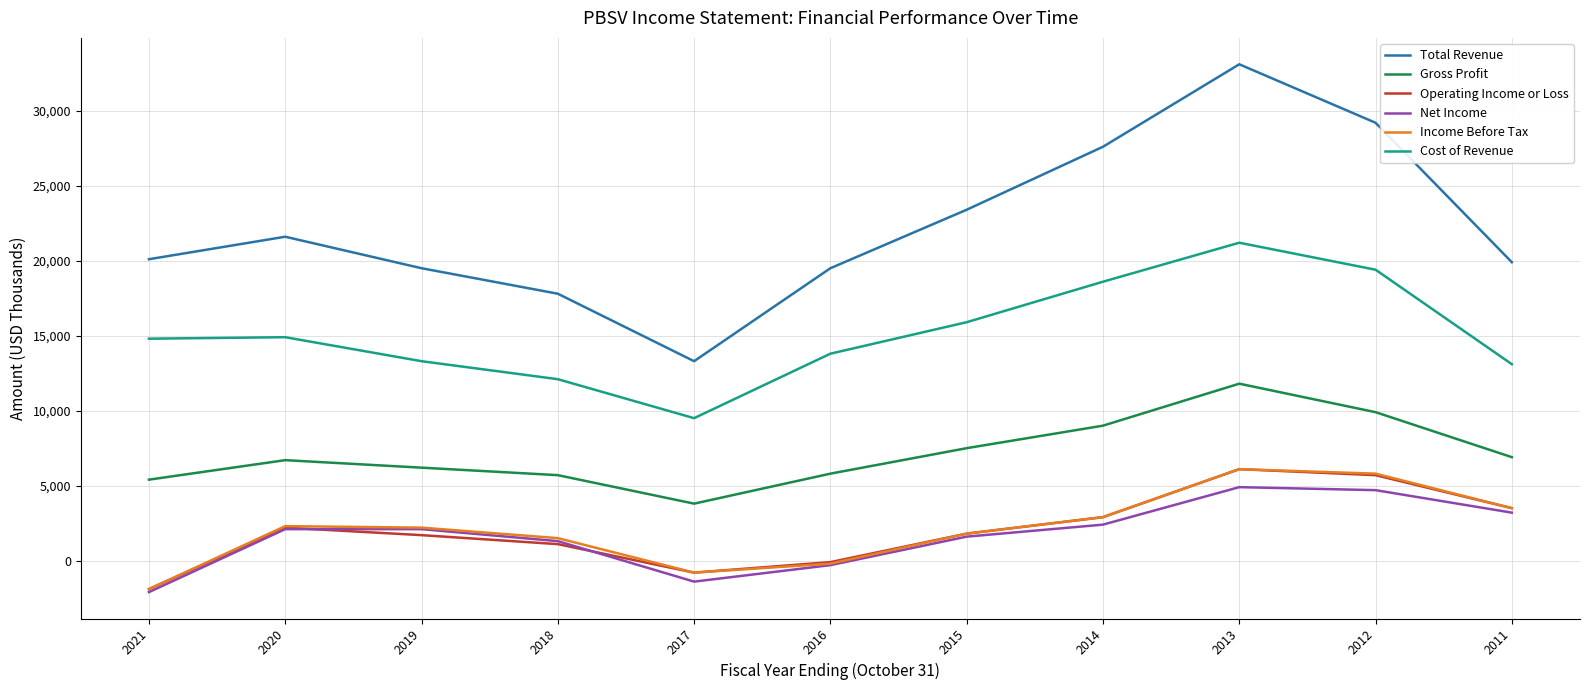

Which series has the largest total across all categories?

Total Revenue